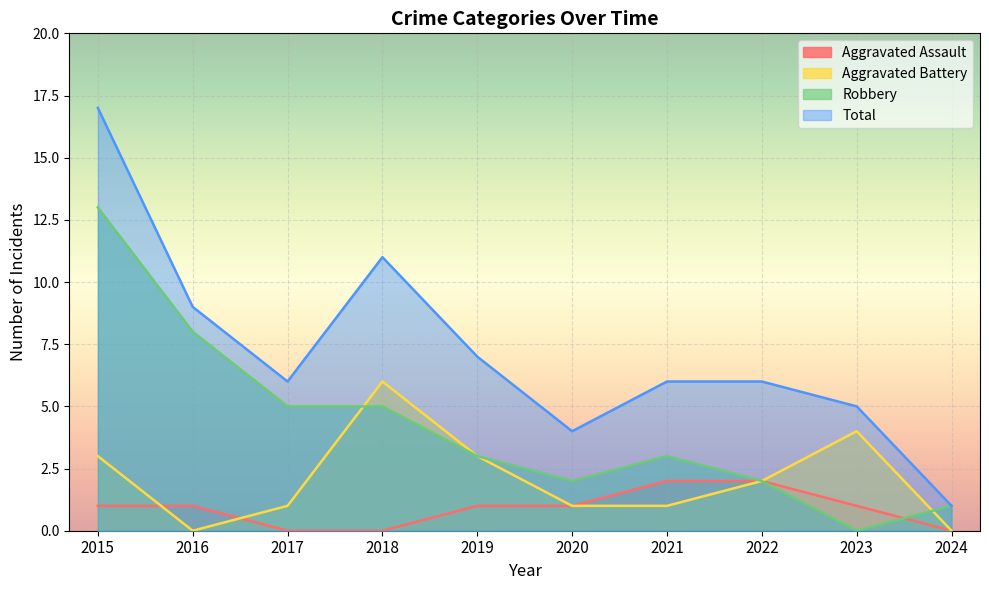

Reading right to left, list all the values displayed in this chart.

Aggravated Assault: 2024=0	2023=1	2022=2	2021=2	2020=1	2019=1	2018=0	2017=0	2016=1	2015=1
Aggravated Battery: 2024=0	2023=4	2022=2	2021=1	2020=1	2019=3	2018=6	2017=1	2016=0	2015=3
Robbery: 2024=1	2023=0	2022=2	2021=3	2020=2	2019=3	2018=5	2017=5	2016=8	2015=13
Total: 2024=1	2023=5	2022=6	2021=6	2020=4	2019=7	2018=11	2017=6	2016=9	2015=17